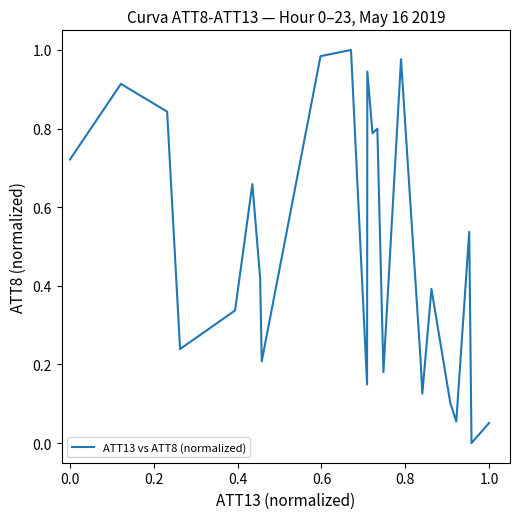

Does the chart have visible grid lines?

No